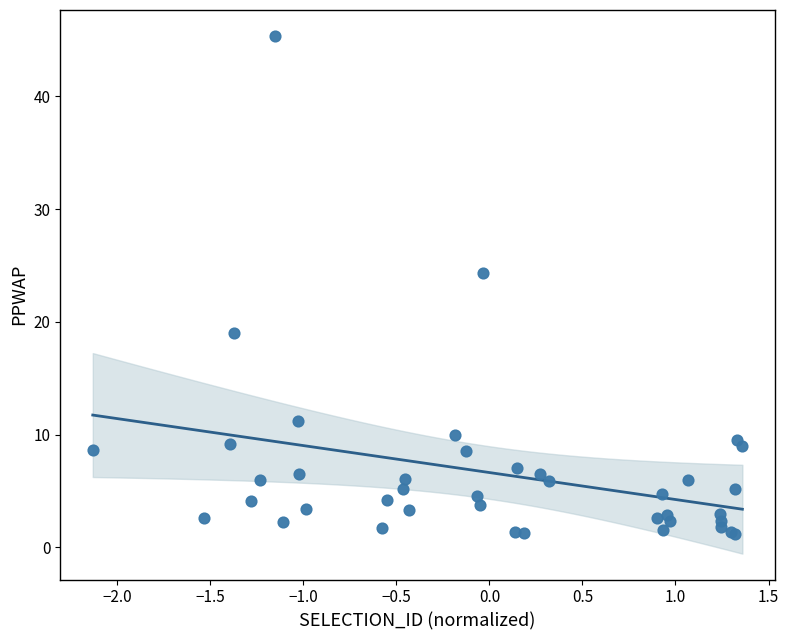

What Y value in the scatter plot is closest to 23?

24.4